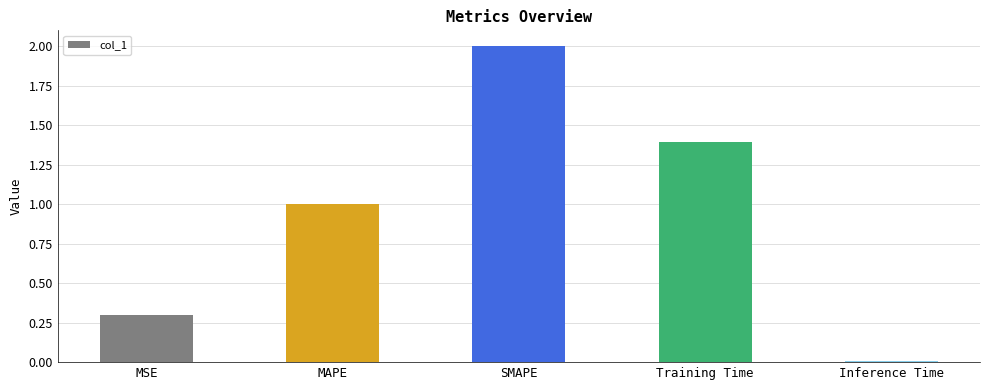

Where does the data first go above 1?

MAPE